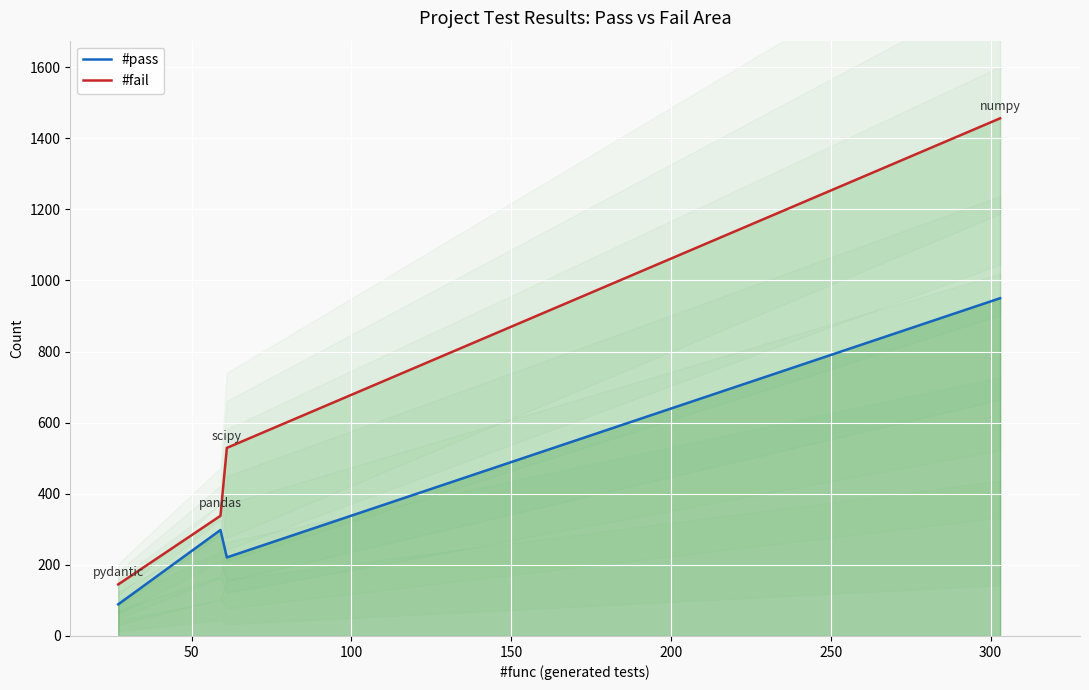

What is the lowest value of the #fail series?

145